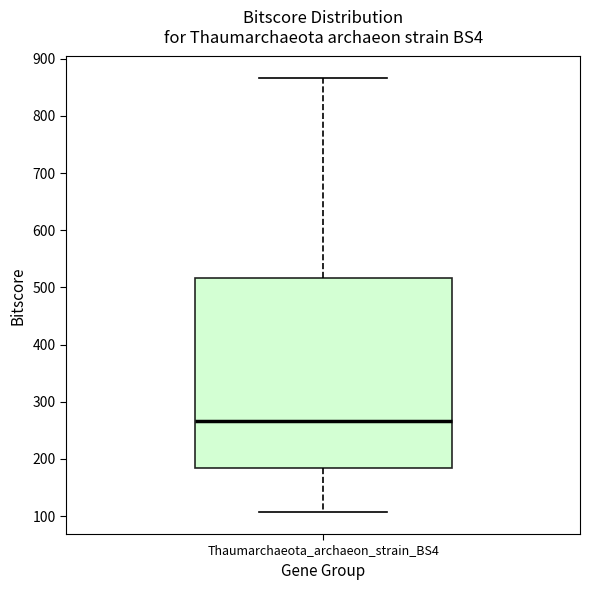

Where does the median line of the box for Thaumarchaeota_archaeon_strain_BS4 sit on the y-axis? The values are not printed on the chart, so give them approximately, as read against the axis.

270